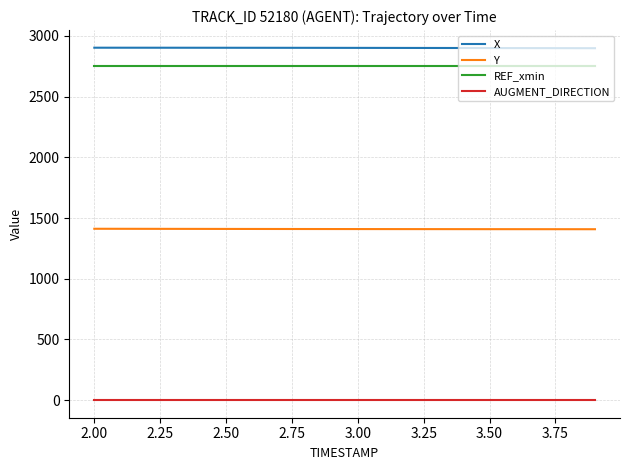

What is the greatest value displayed?

2901.9